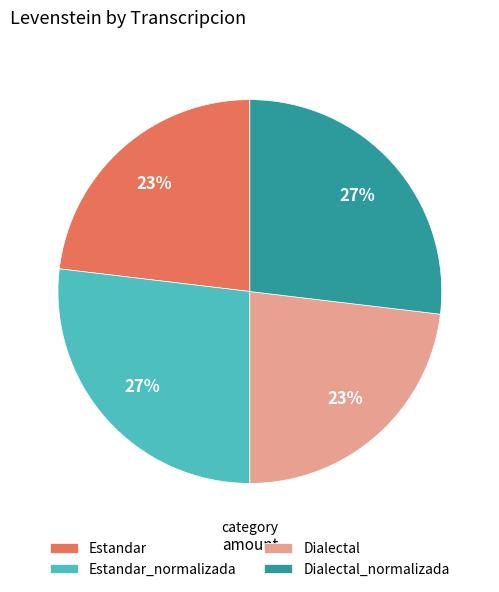

To the nearest percent, what is the difference between the Estandar and Dialectal_normalizada slice percentages?

4%